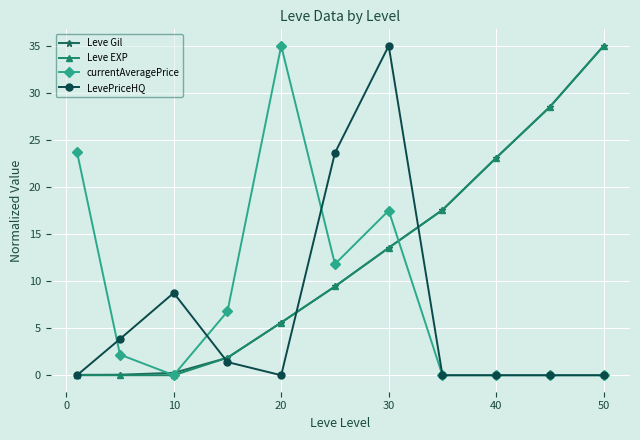

What is the maximum value shown in the chart?

35.0